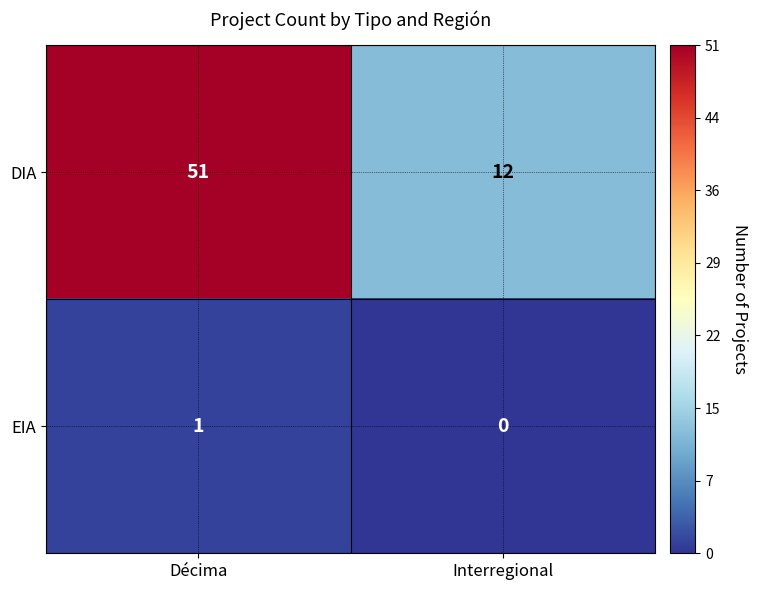

Where is DIA nearest to the value 31?

Interregional